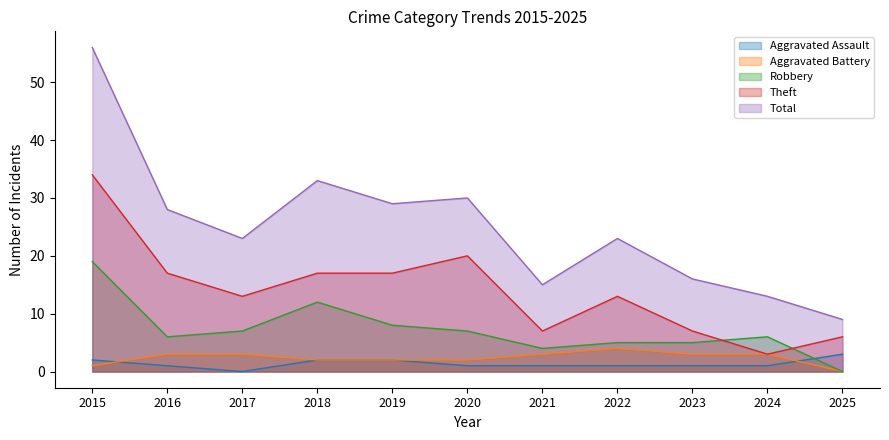

Reading left to right, what are all the values shown in this chart?

Aggravated Assault: 2015=2	2016=1	2017=0	2018=2	2019=2	2020=1	2021=1	2022=1	2023=1	2024=1	2025=3
Aggravated Battery: 2015=1	2016=3	2017=3	2018=2	2019=2	2020=2	2021=3	2022=4	2023=3	2024=3	2025=0
Robbery: 2015=19	2016=6	2017=7	2018=12	2019=8	2020=7	2021=4	2022=5	2023=5	2024=6	2025=0
Theft: 2015=34	2016=17	2017=13	2018=17	2019=17	2020=20	2021=7	2022=13	2023=7	2024=3	2025=6
Total: 2015=56	2016=28	2017=23	2018=33	2019=29	2020=30	2021=15	2022=23	2023=16	2024=13	2025=9